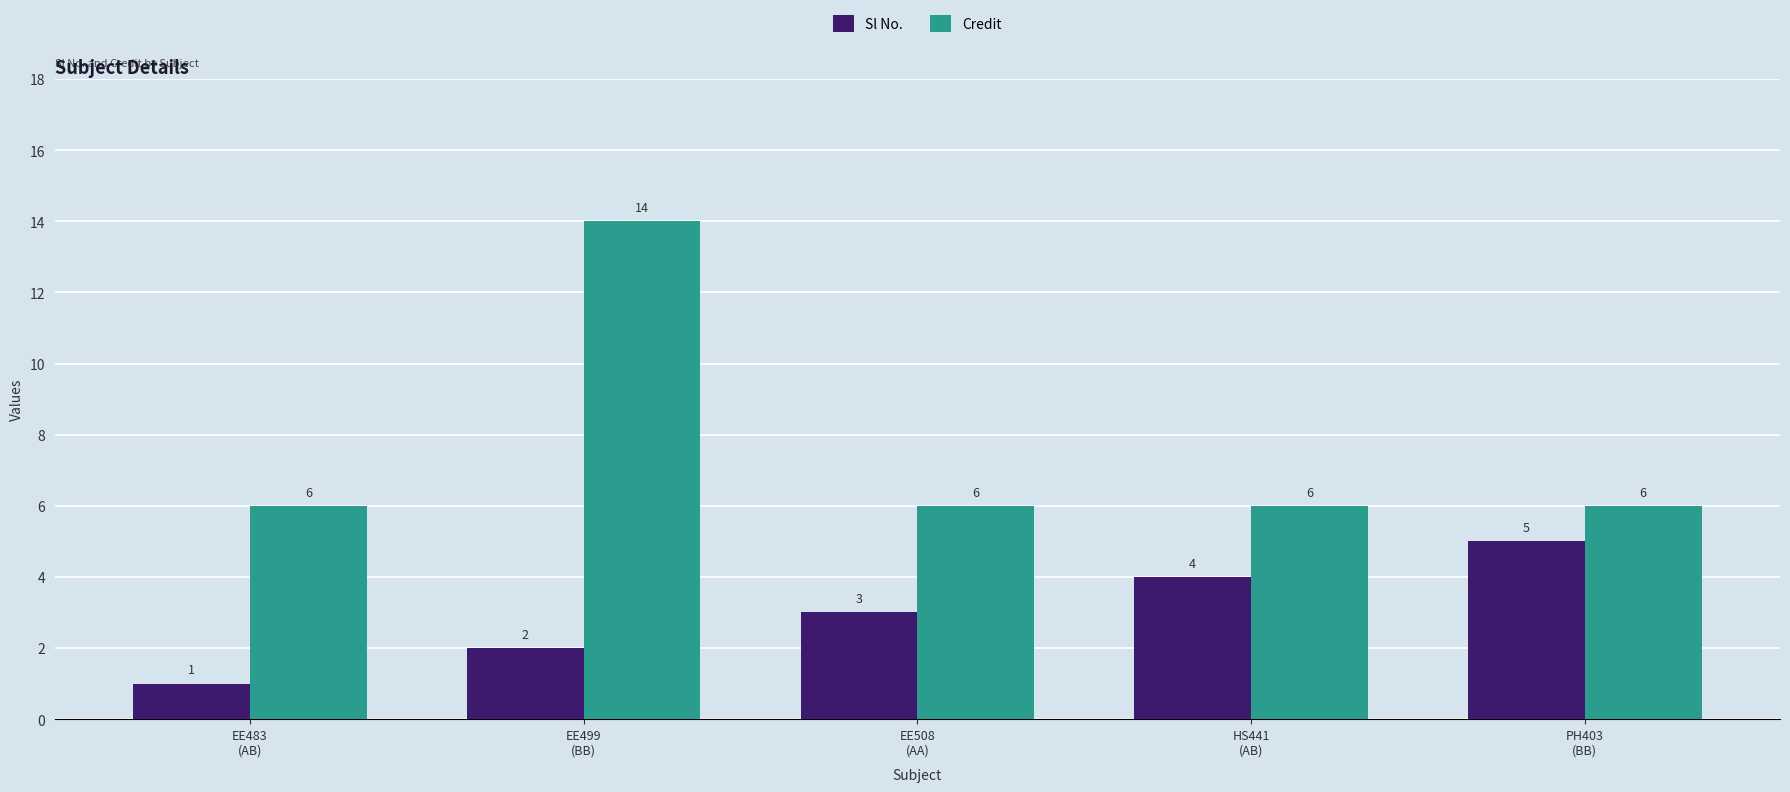

Reading right to left, extract all data points from this chart.

Sl No.: 5	4	3	2	1
Credit: 6	6	6	14	6